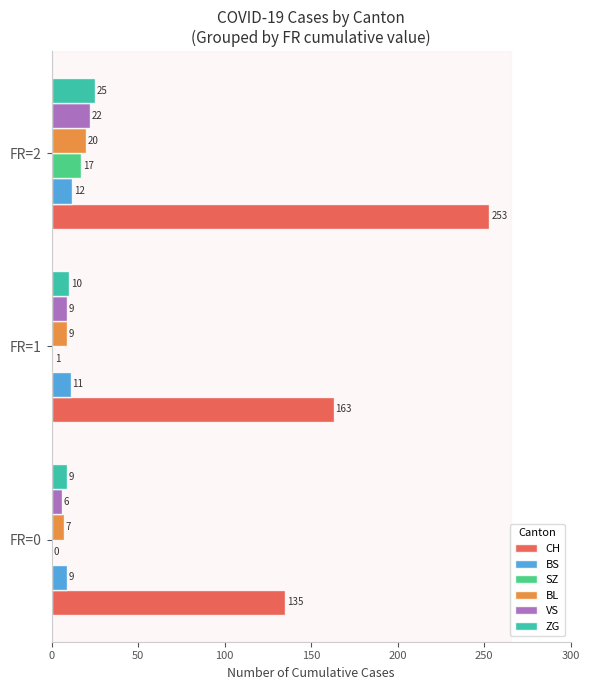

What are all the series names shown in the legend?

CH, BS, SZ, BL, VS, ZG